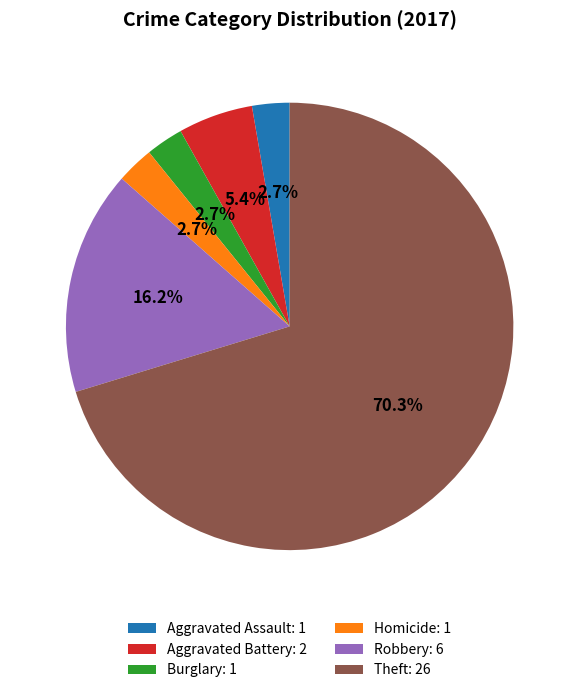

What is the ratio of the value at Theft: 26 to the value at Aggravated Assault: 1?

26.0